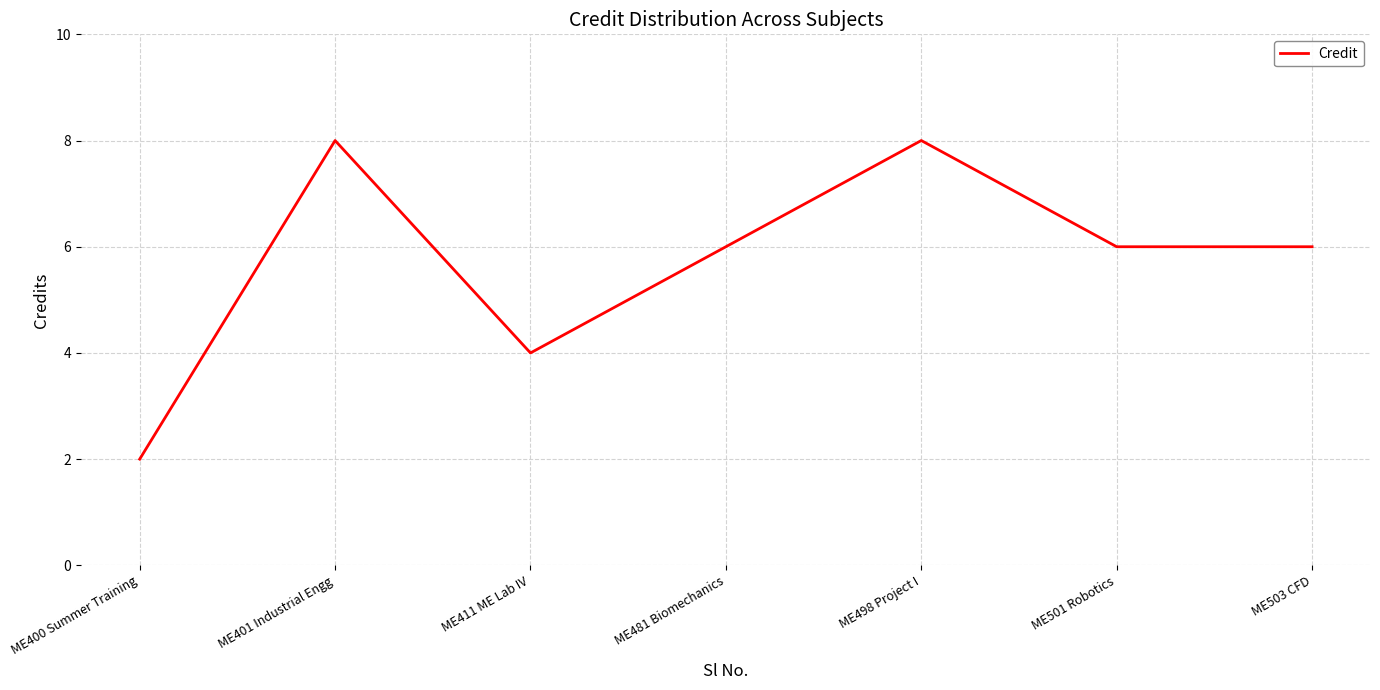

What is the difference between the maximum and minimum values?

6